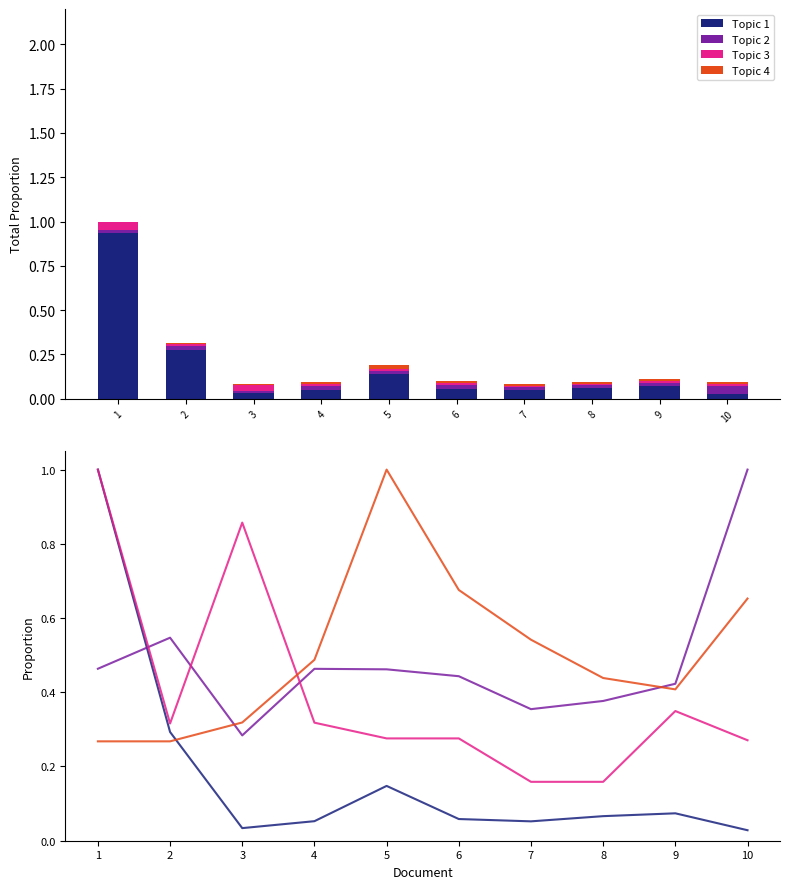

How many groups of bars are there?

10